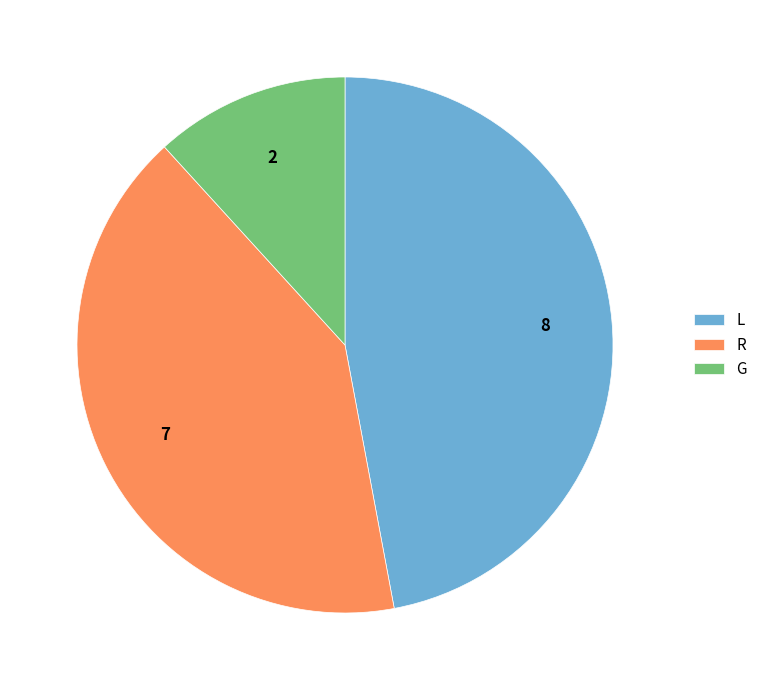

Rank the categories by value from lowest to highest.

G, R, L